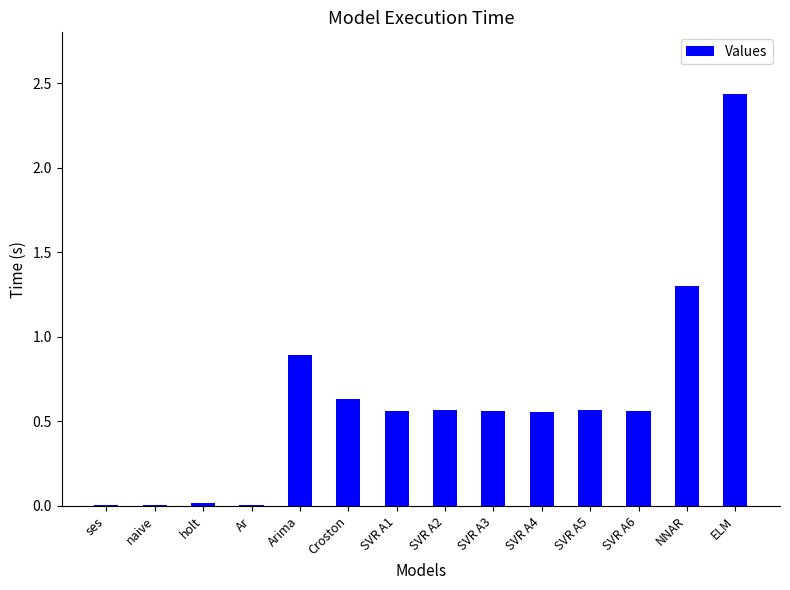

How many data points does each series have?

14